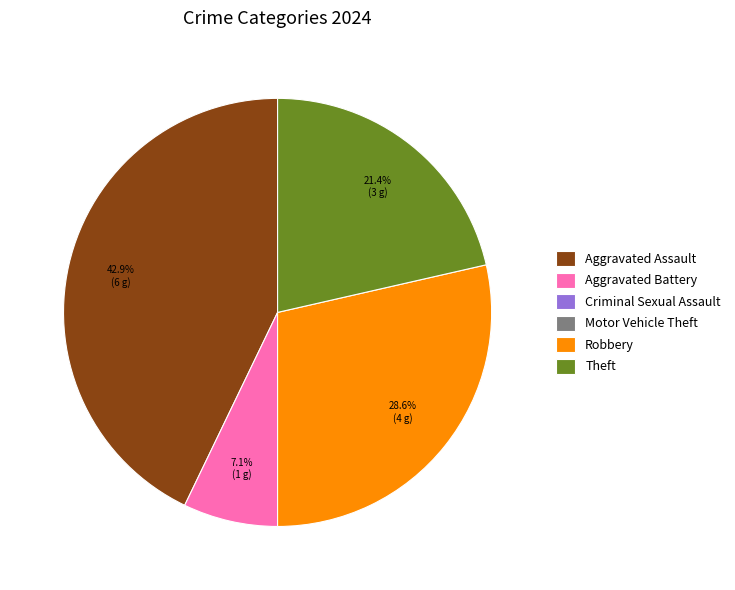

What percentage is the Theft slice, to the nearest percent?

21%